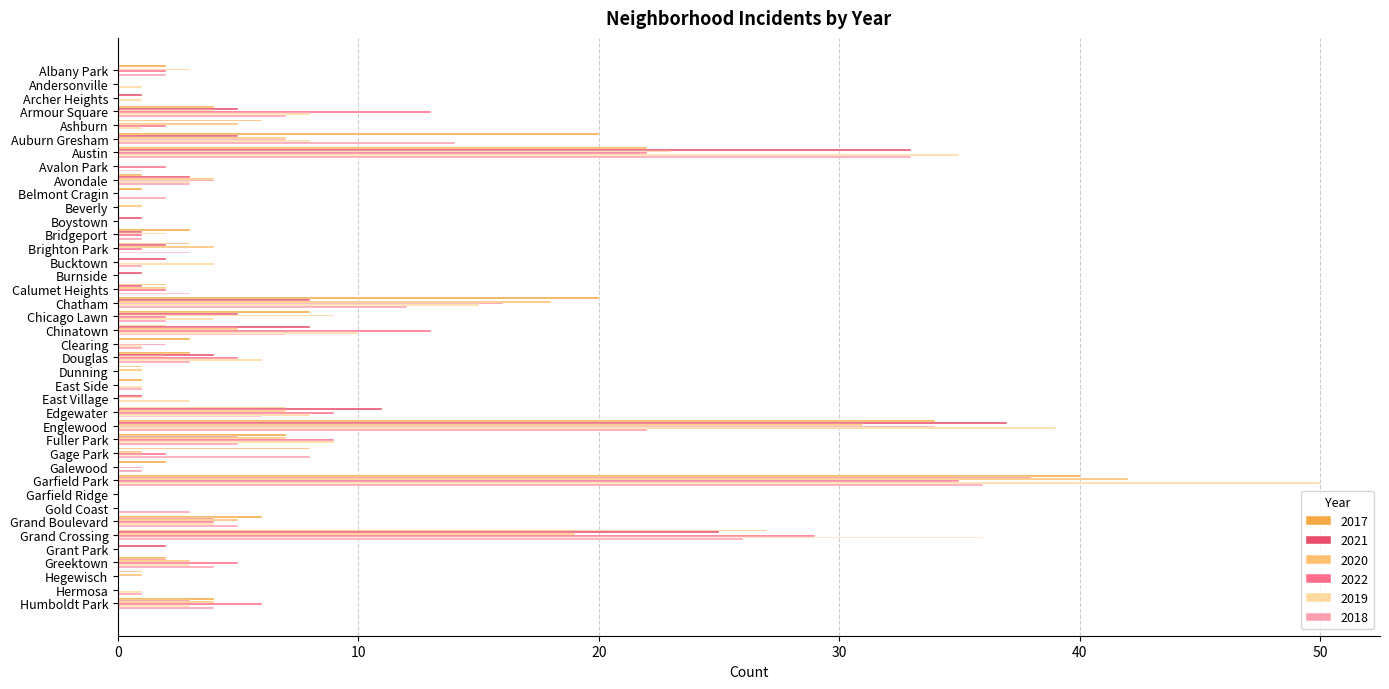

What is the sum of the 2021 values at Englewood and Avalon Park?

37